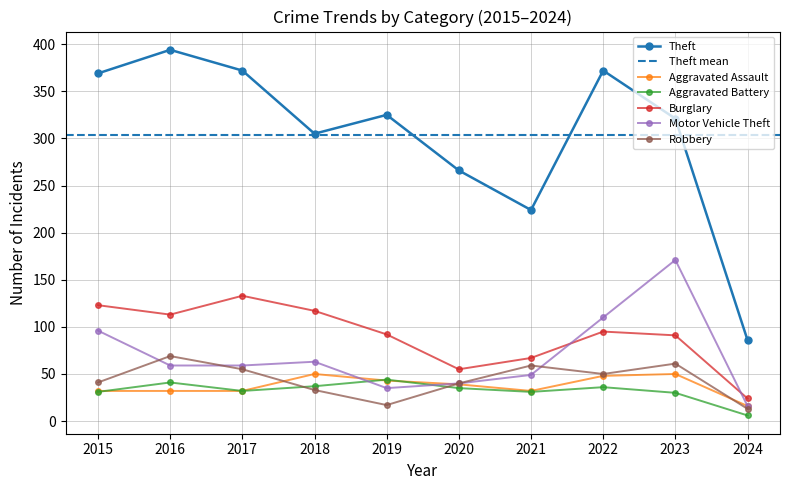

At how many categories does at least one series exceed 319?

6